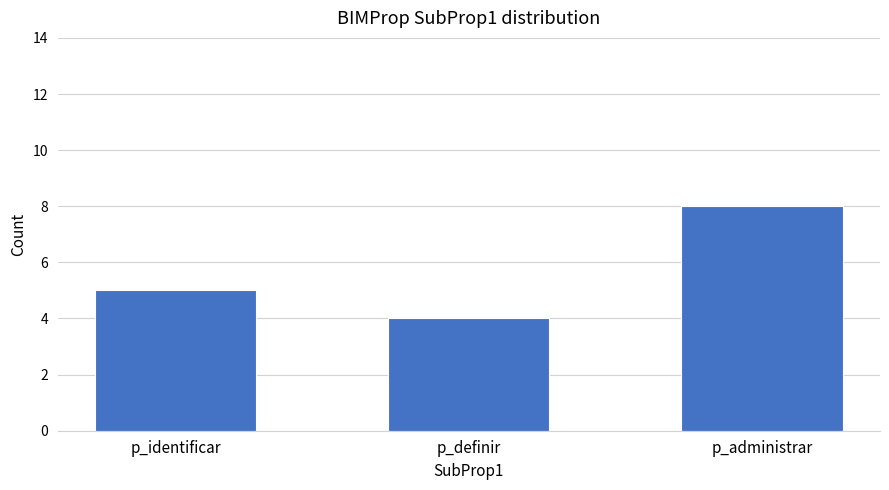

What is the value of the 1st bar from the left?

5